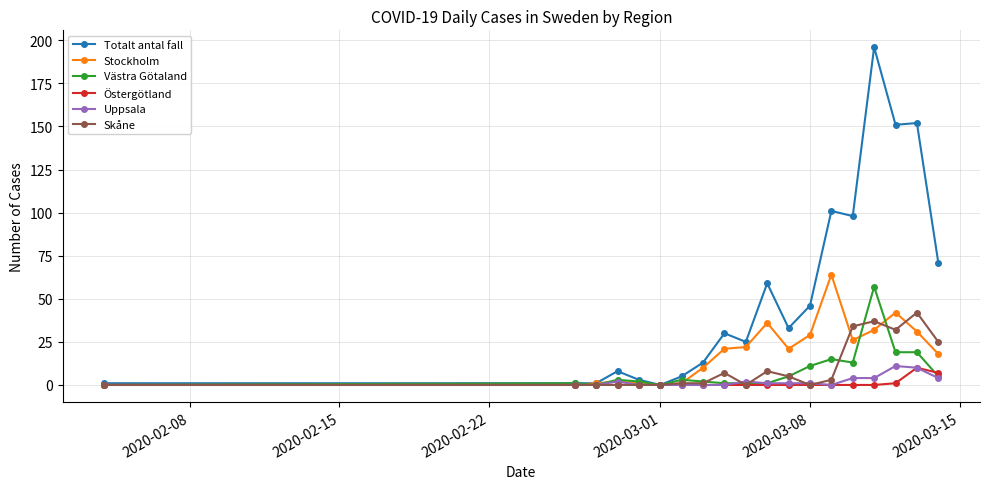

What is the maximum value for Skåne?

42